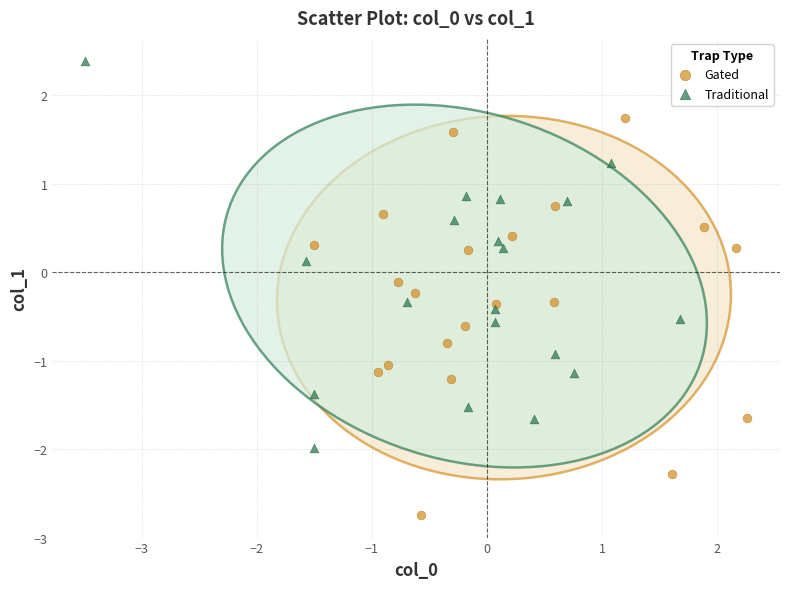

Which series reaches the maximum Y coordinate?

Traditional